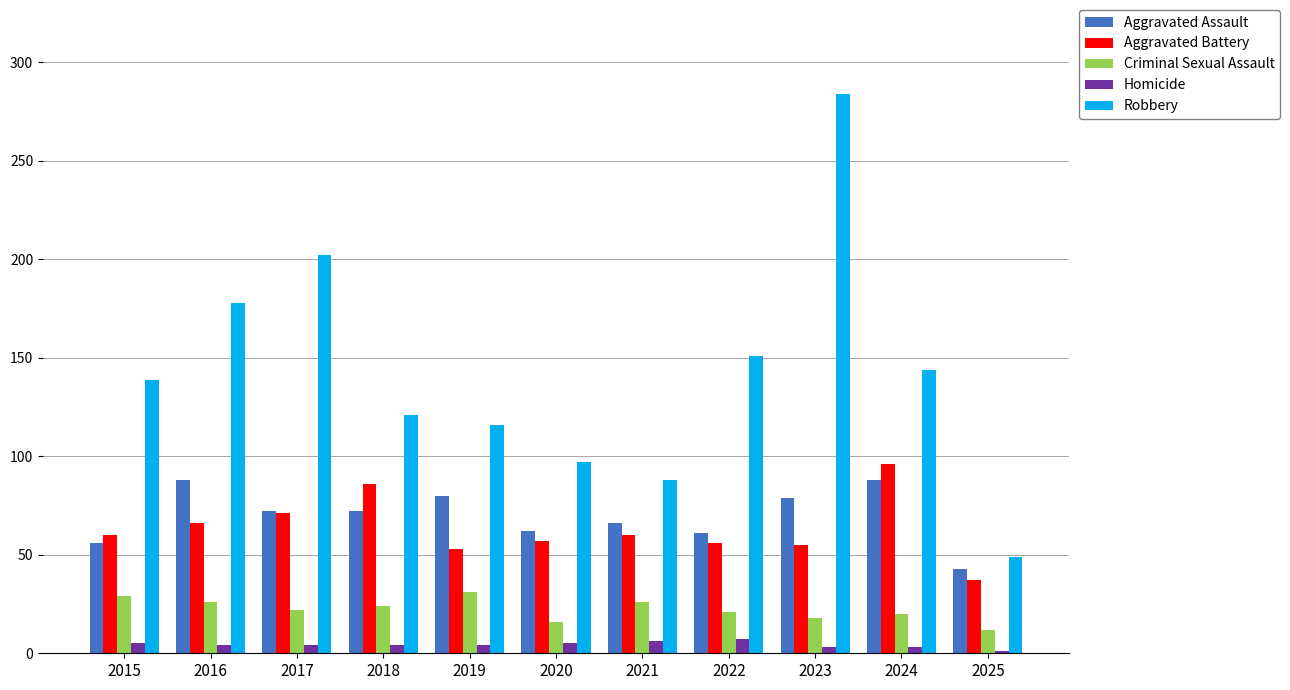

What is the difference between the second highest and minimum values in the Criminal Sexual Assault series?

17